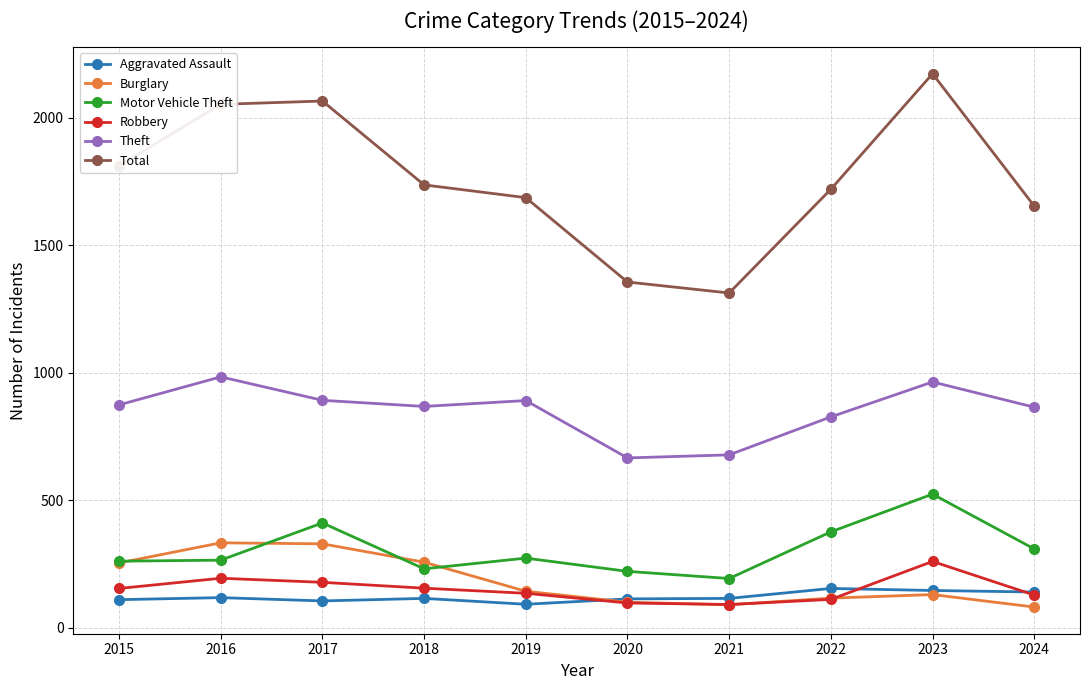

What is the value of the Theft point at the 5th from the left?

891